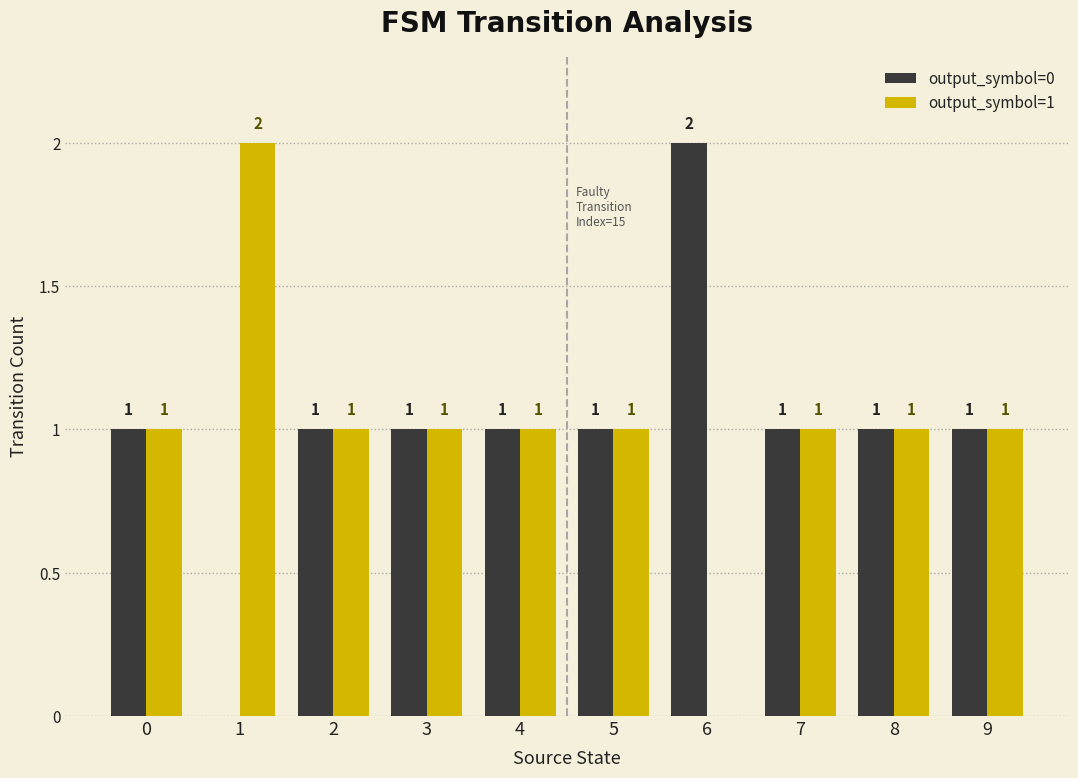

The value of output_symbol=1 at 6 is -1. True or false?

False